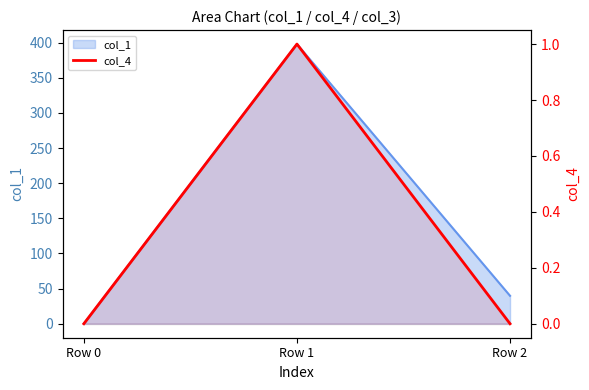

Count the number of categories in the chart.

3